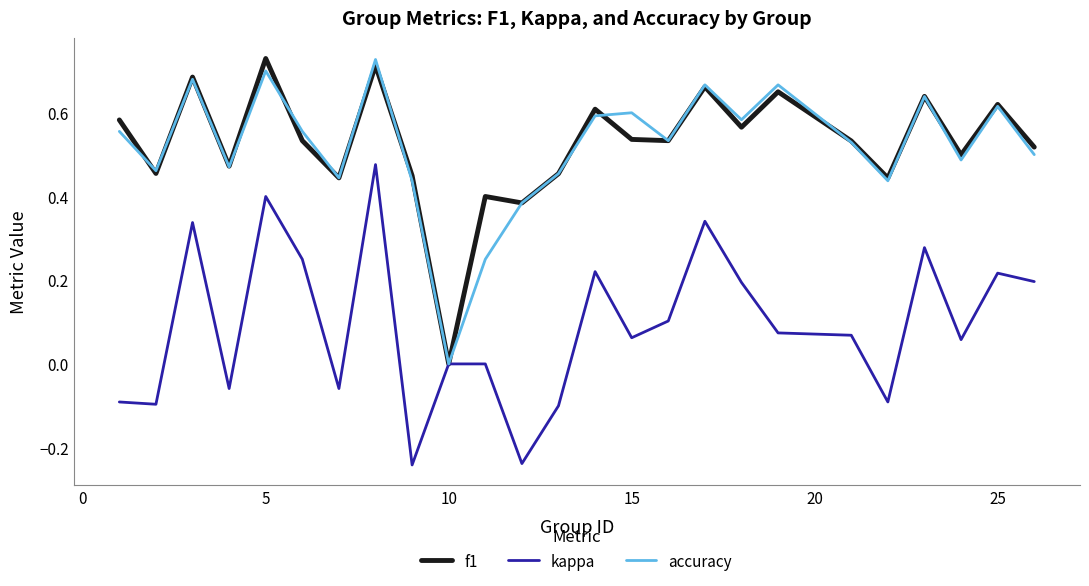

At which label does f1 reach its minimum?

10